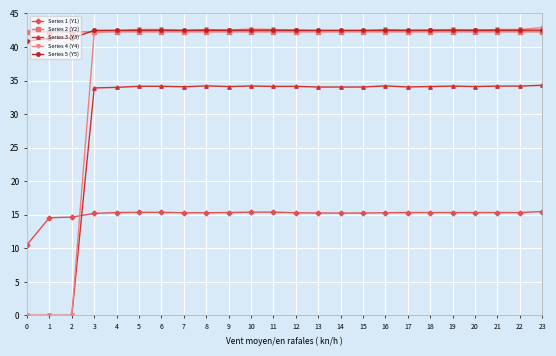

Which series has the widest spread of values?

Series 4 (Y4)